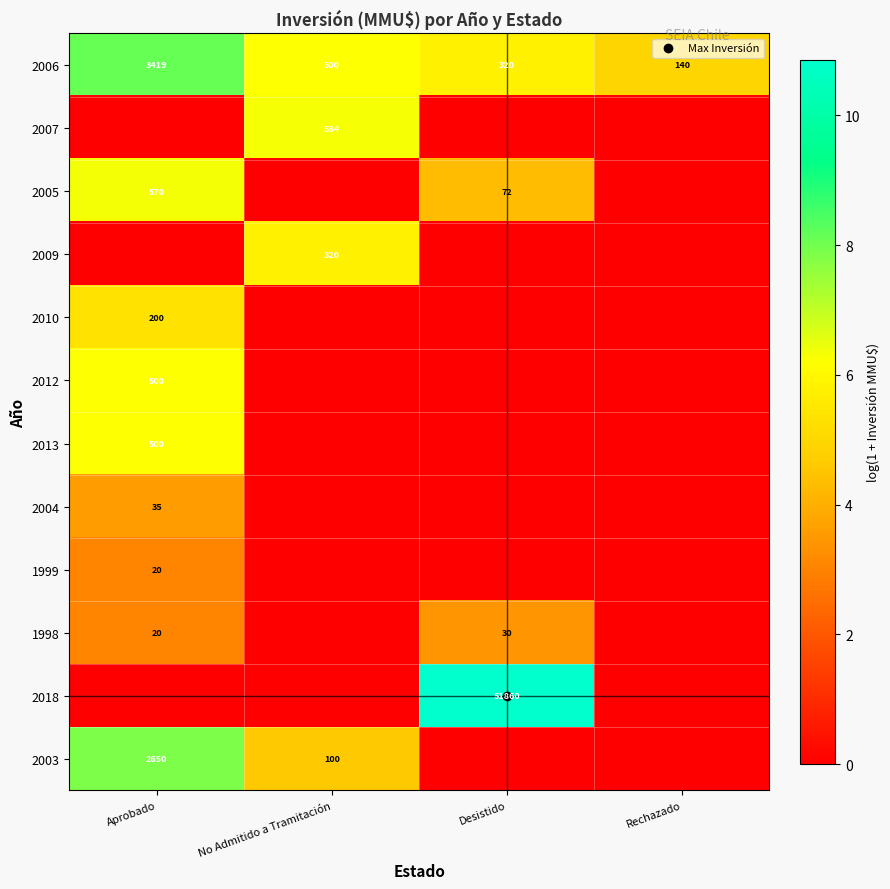

At how many categories does at least one series exceed 7?

2